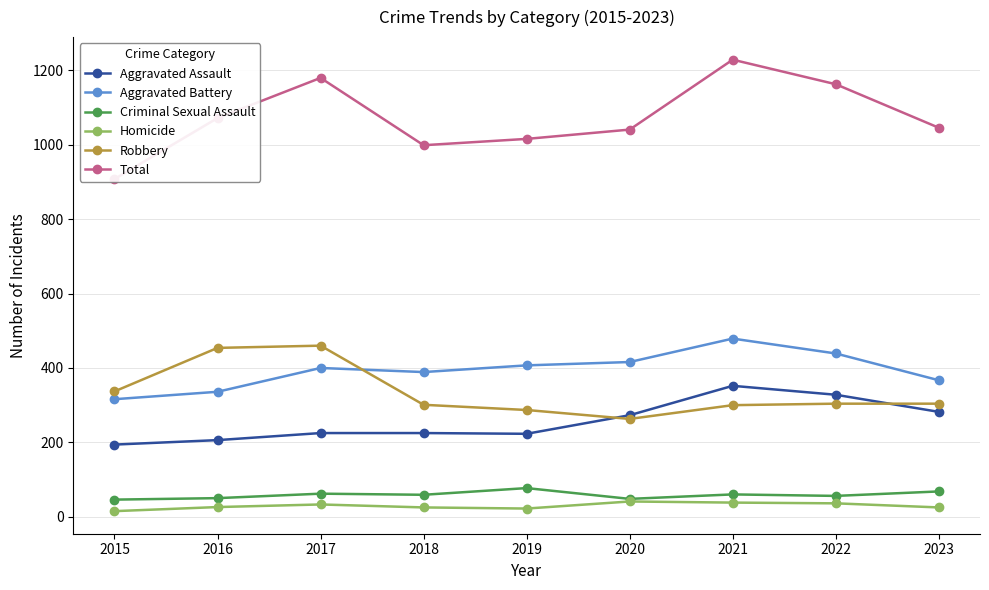

What is the lowest value of the Homicide series?

15